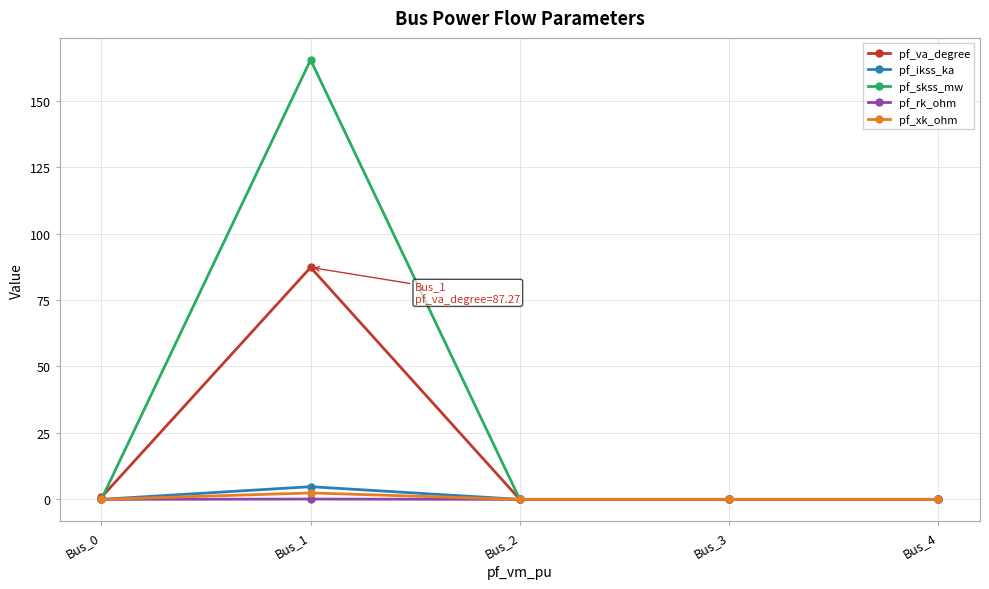

Which label corresponds to the largest value in the chart?

Bus_1